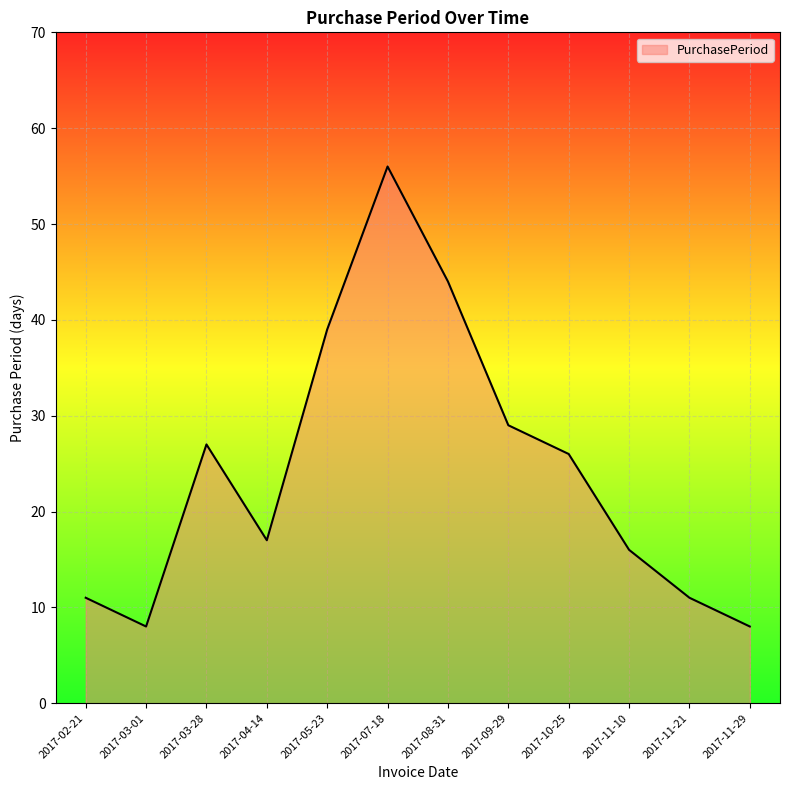

True or false: the data shows 15 at 2017-10-25.

False